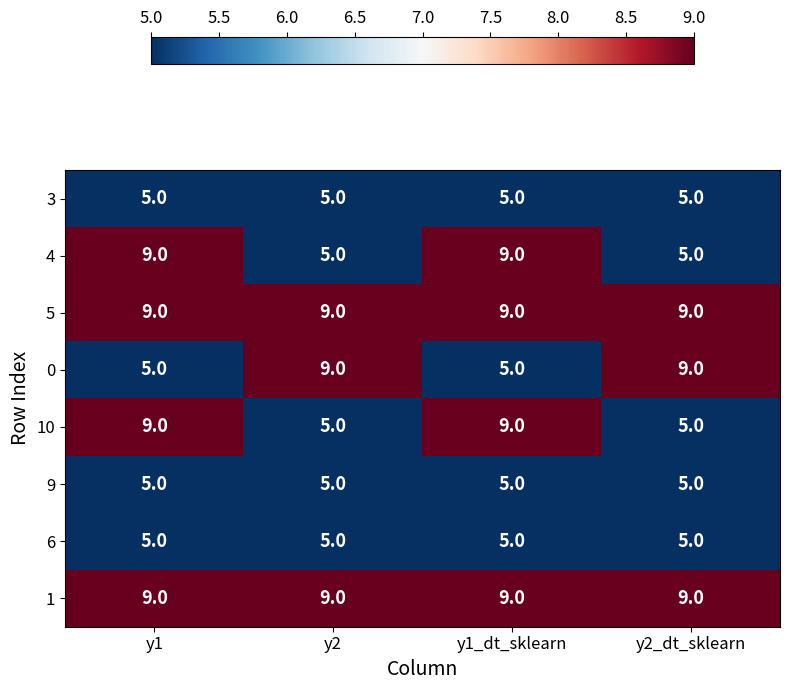

What is the spread (max minus min) of values at y1?

4